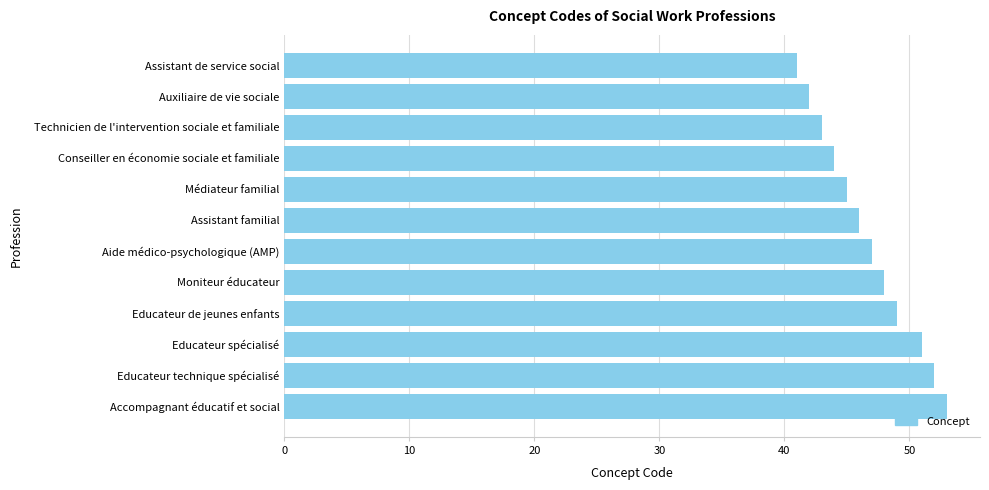

What is the difference between the maximum and minimum values?

12